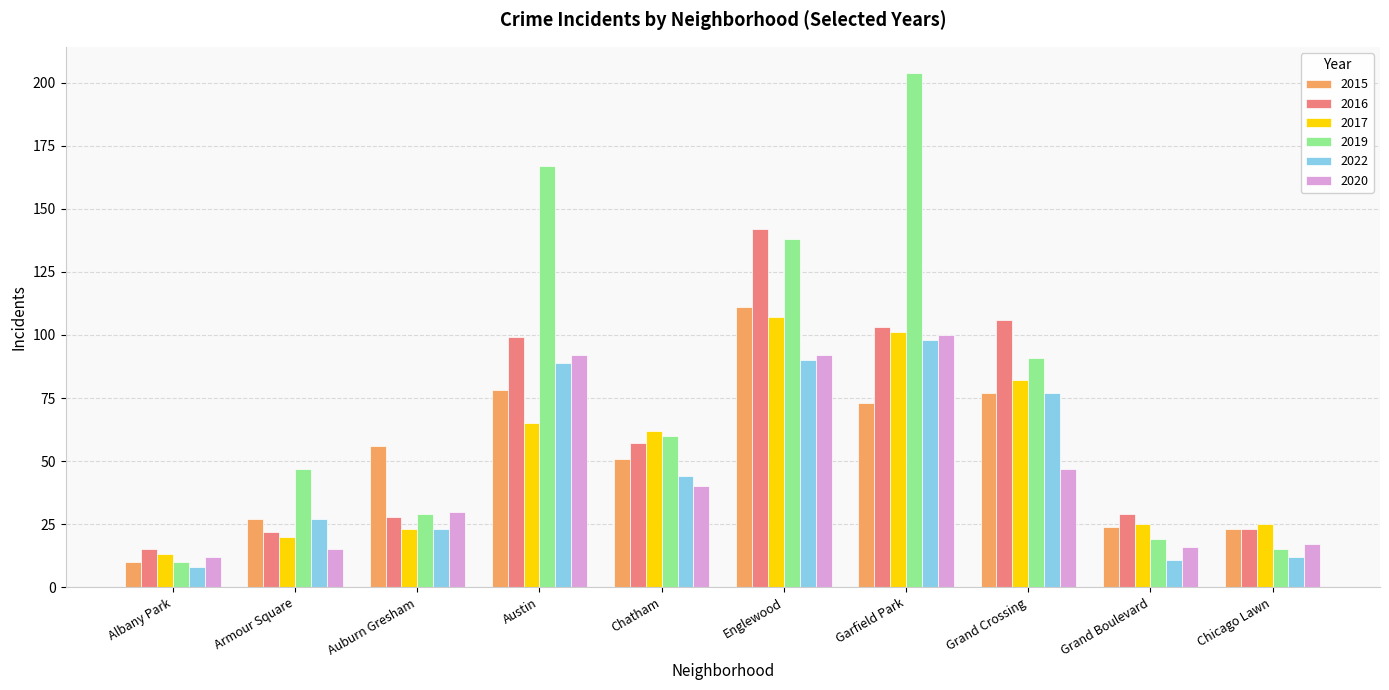

List the labels in order of 2019 value, largest first.

Garfield Park, Austin, Englewood, Grand Crossing, Chatham, Armour Square, Auburn Gresham, Grand Boulevard, Chicago Lawn, Albany Park